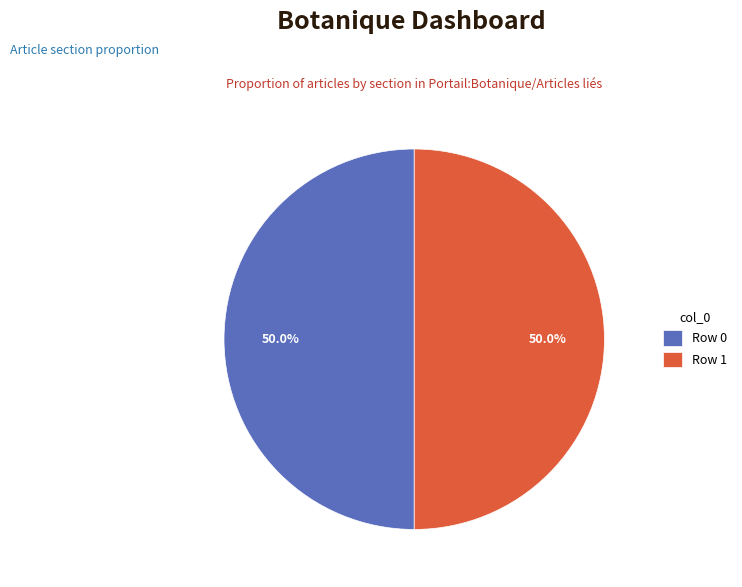

How much of the chart is everything except Row 1?

50.0%